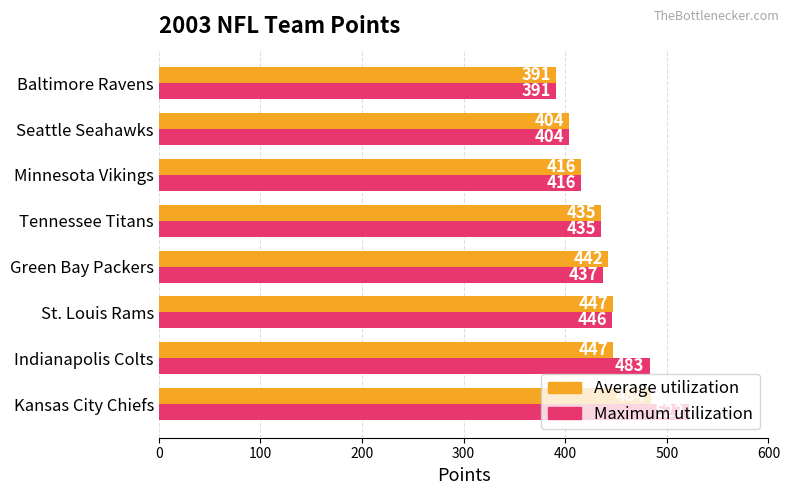

List the series in order of their peak value, lowest first.

Average utilization, Maximum utilization